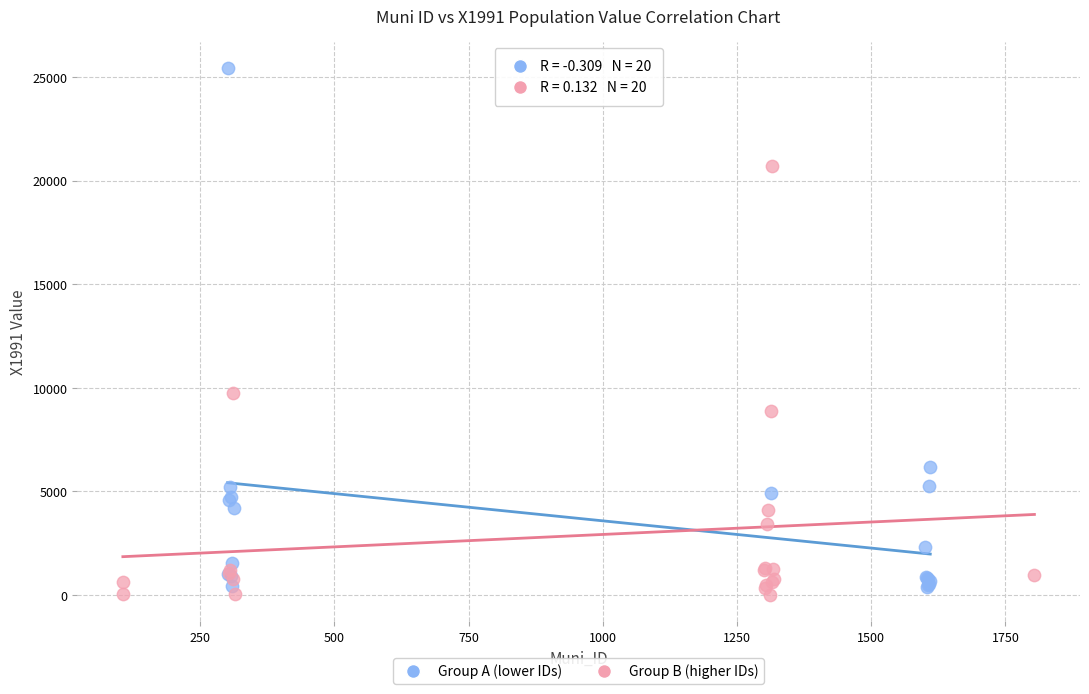

Which series contains the highest Y value?

Group A (lower IDs)